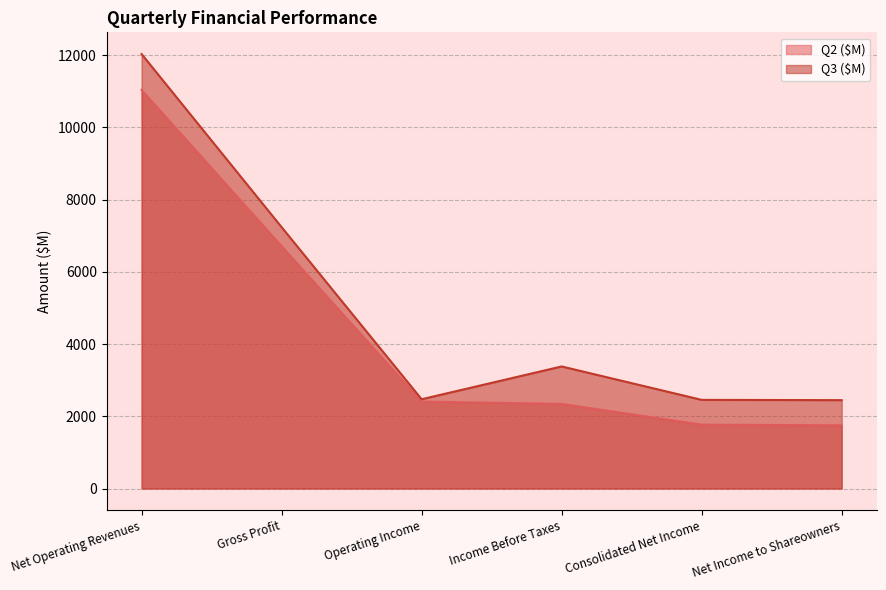

What is the difference between the Q2 ($M) values at Gross Profit and Income Before Taxes?

4367